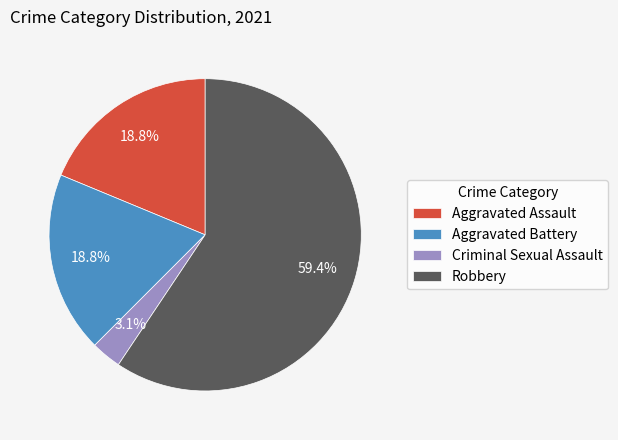

Between Aggravated Battery and Criminal Sexual Assault, which is larger?

Aggravated Battery